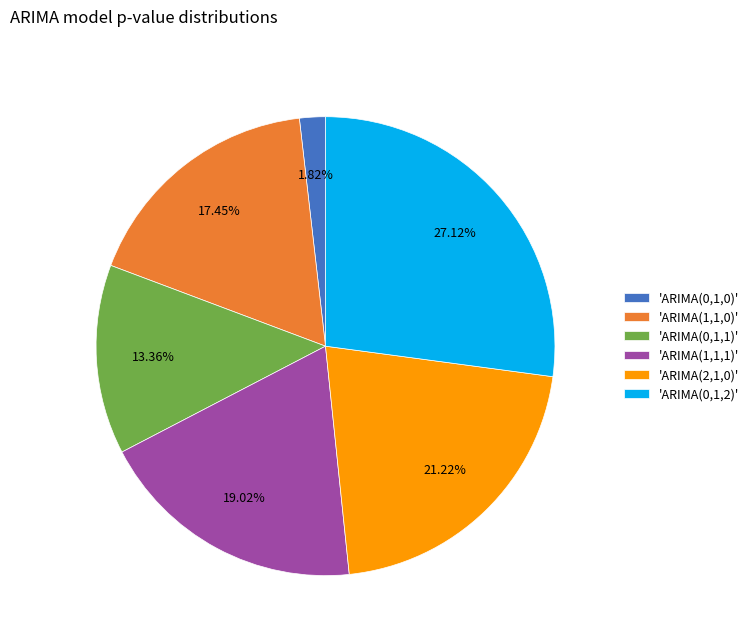

Does 'ARIMA(0,1,2)' represent more than half of the total?

No